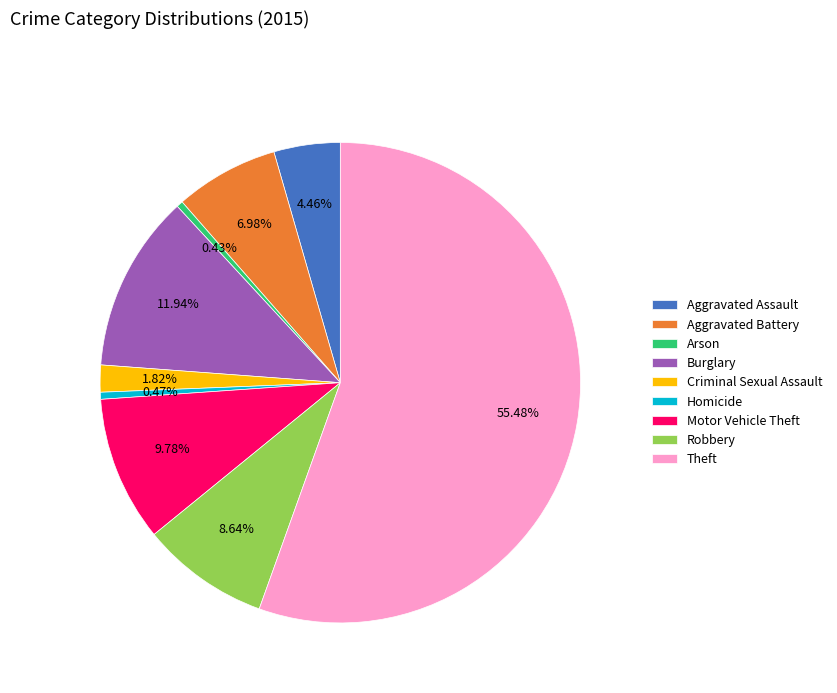

How many slices are in this pie chart?

9